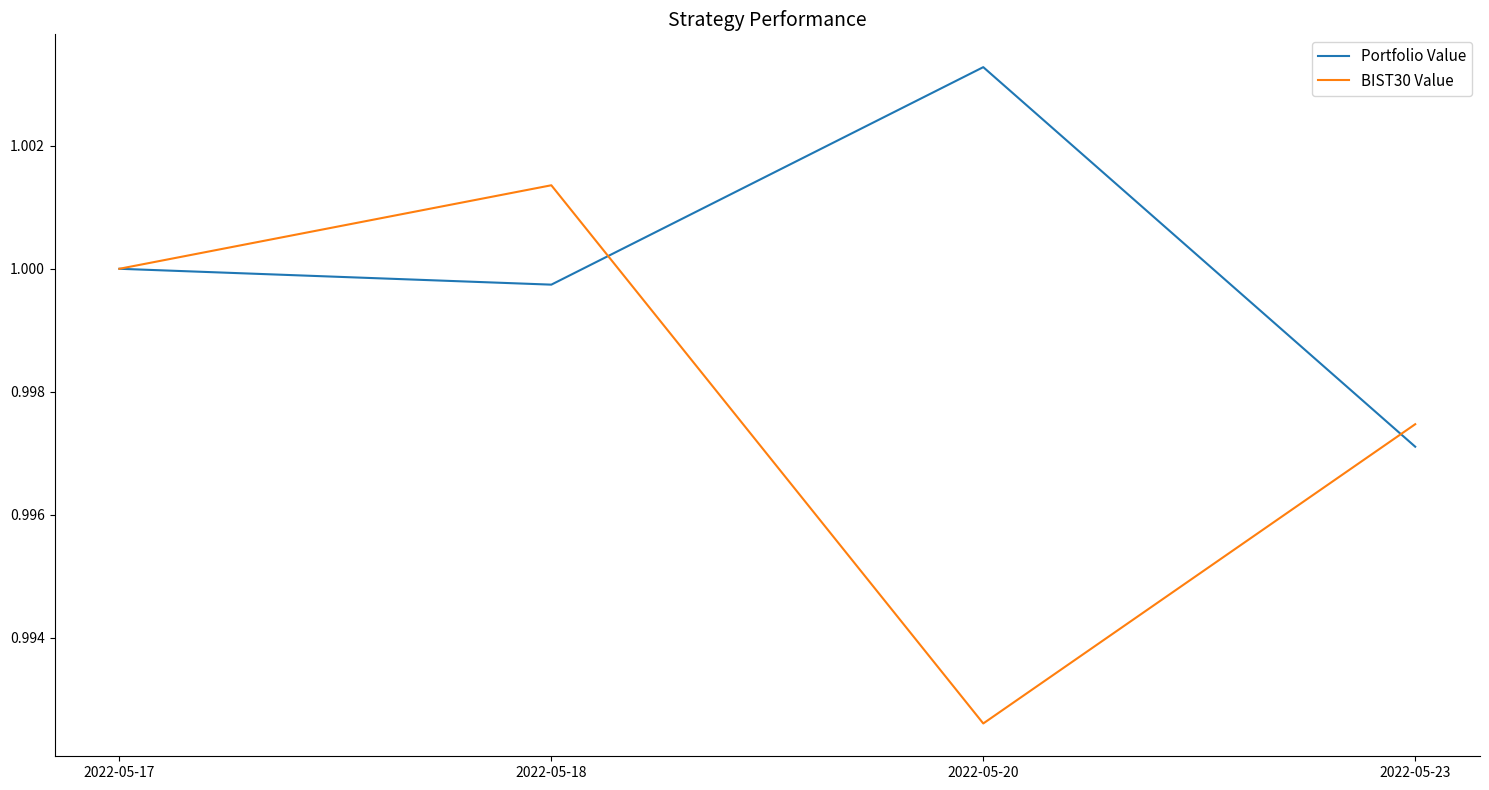

In BIST30 Value, how many points are higher than both neighbors (excluding endpoints)?

1